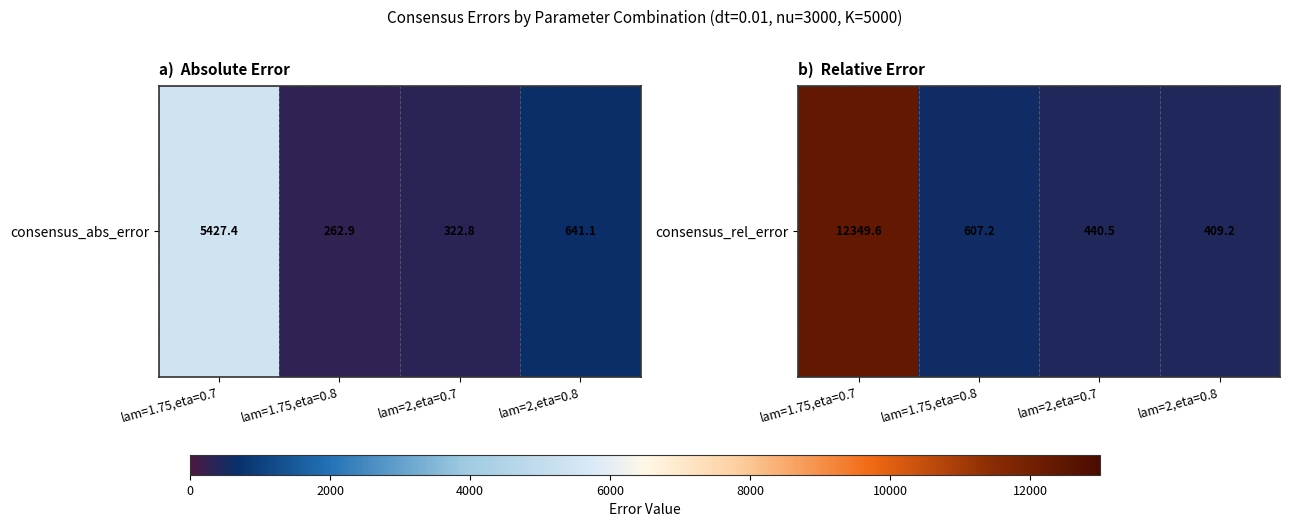

The chart shows a value of 409.2 at lam=2,eta=0.8. True or false?

True